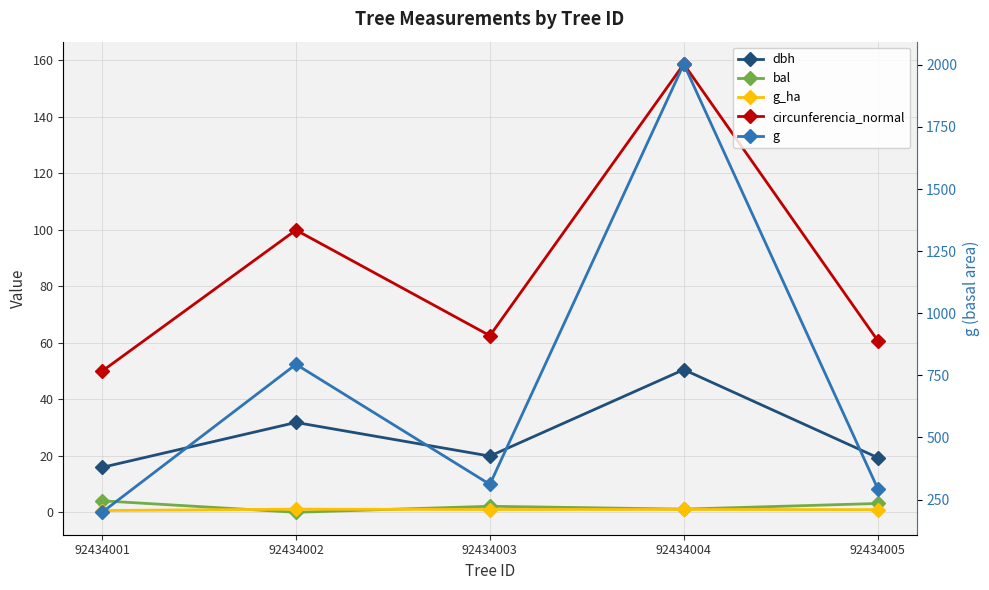

What are all the series names shown in the legend?

dbh, bal, g_ha, circunferencia_normal, g